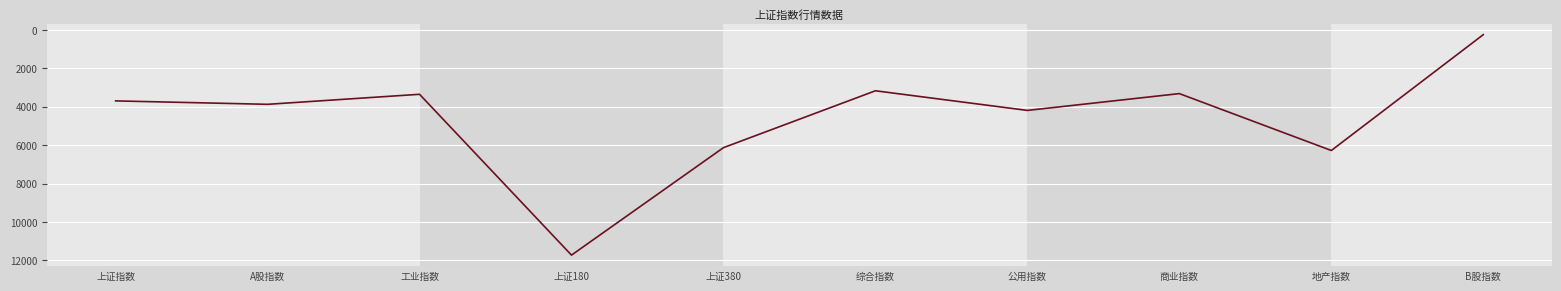

At which category does the data reach its first local peak?

A股指数